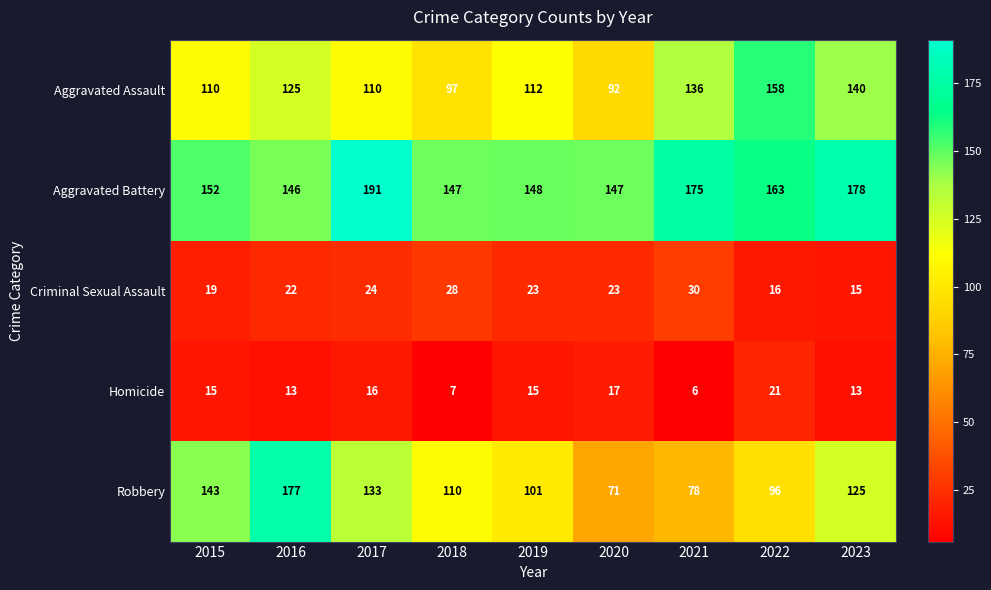

At 2019, list the series in order from largest to smallest.

Aggravated Battery, Aggravated Assault, Robbery, Criminal Sexual Assault, Homicide